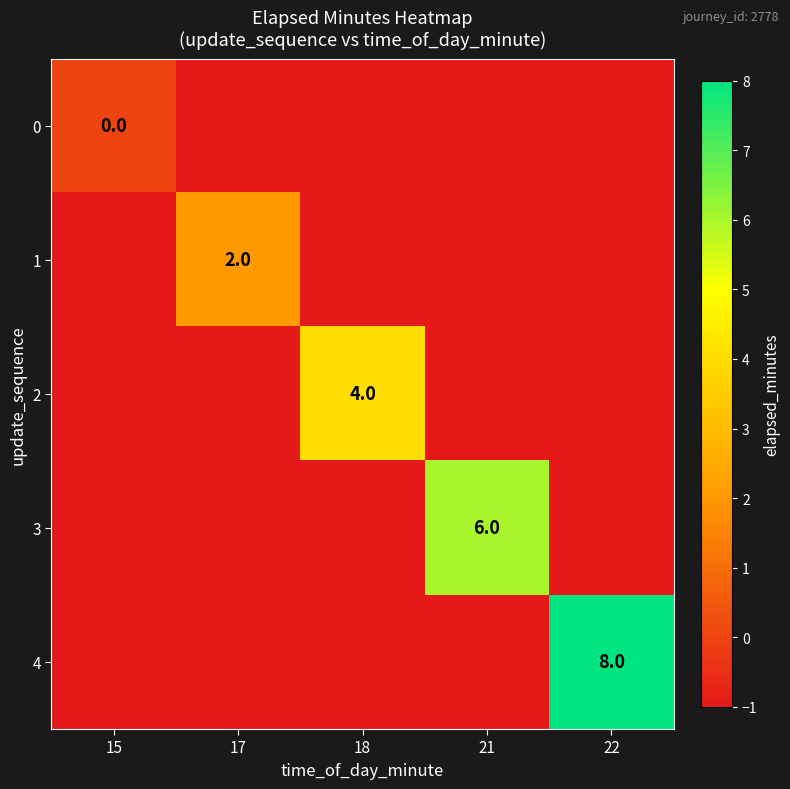

The 1 series shows 3 at 17. True or false?

False